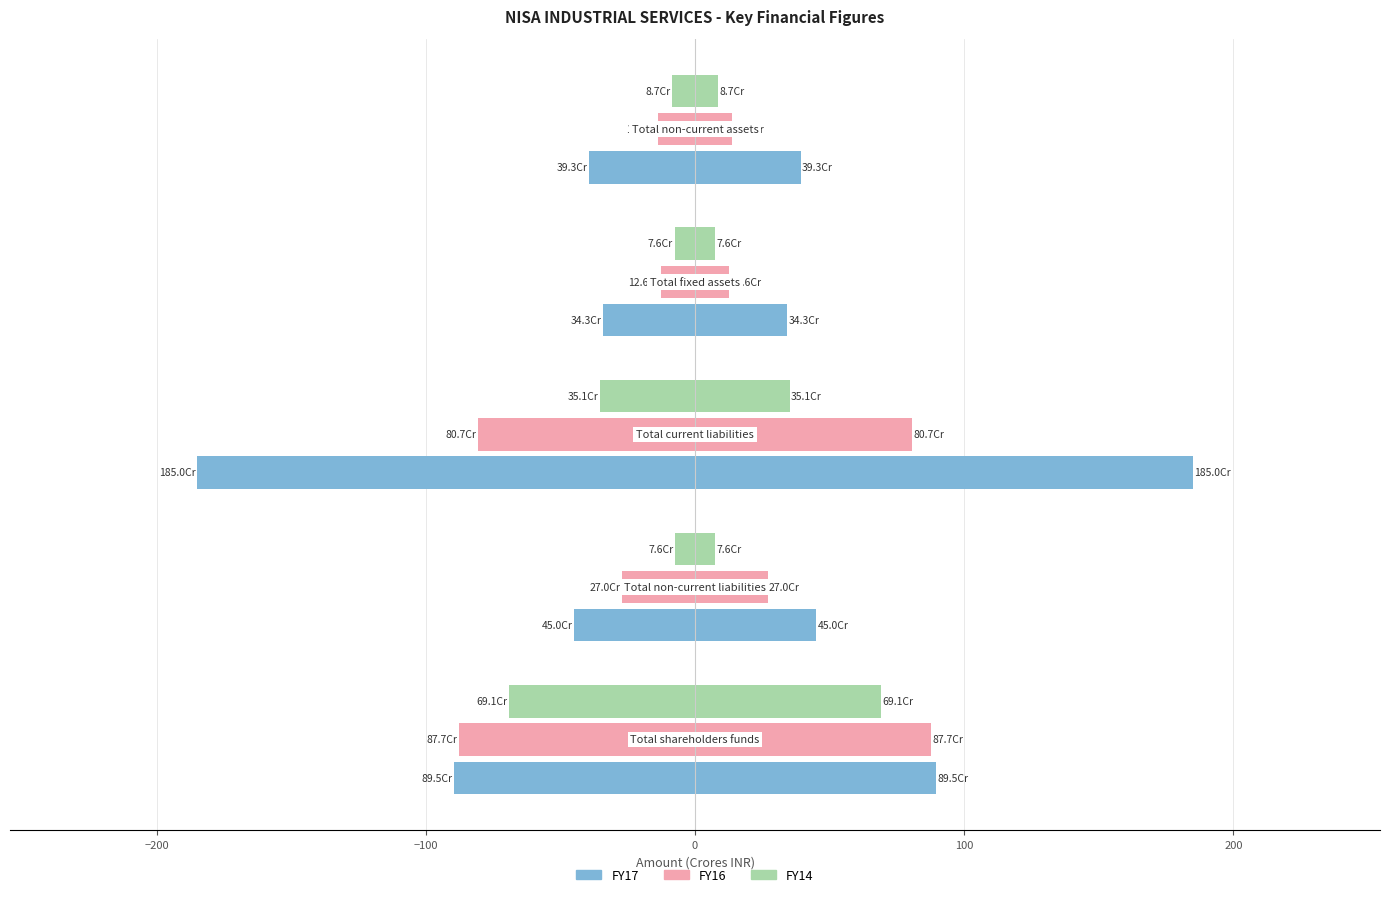

How many series are shown in this chart?

6